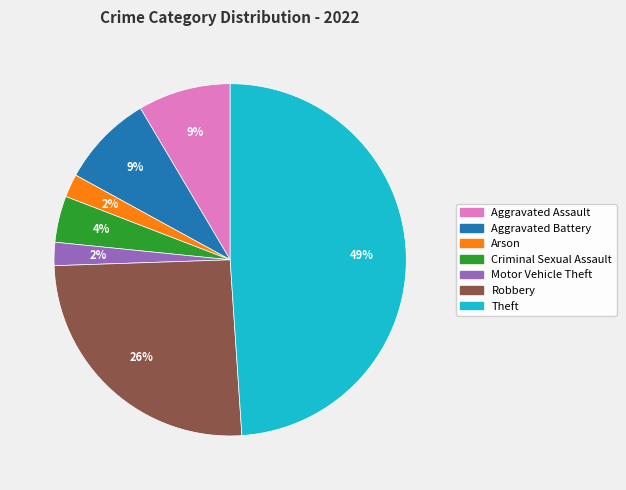

To the nearest percent, what is the average slice percentage?

14%